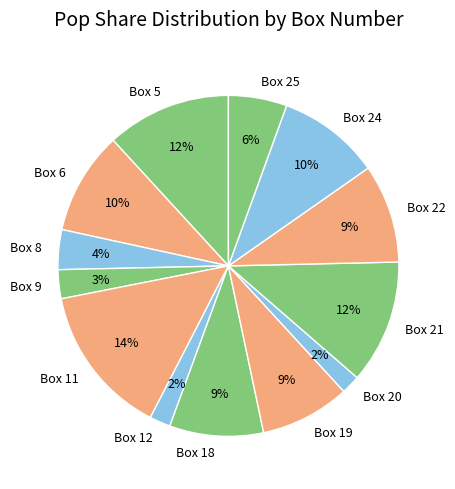

Which has a higher value, Box 22 or Box 25?

Box 22